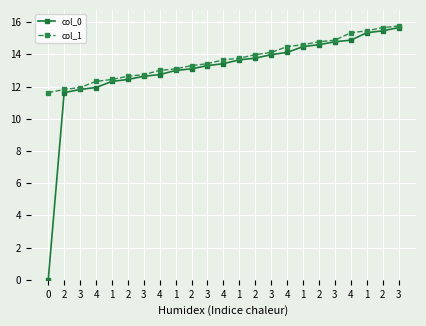

True or false: col_0 and col_1 cross at least once.

False